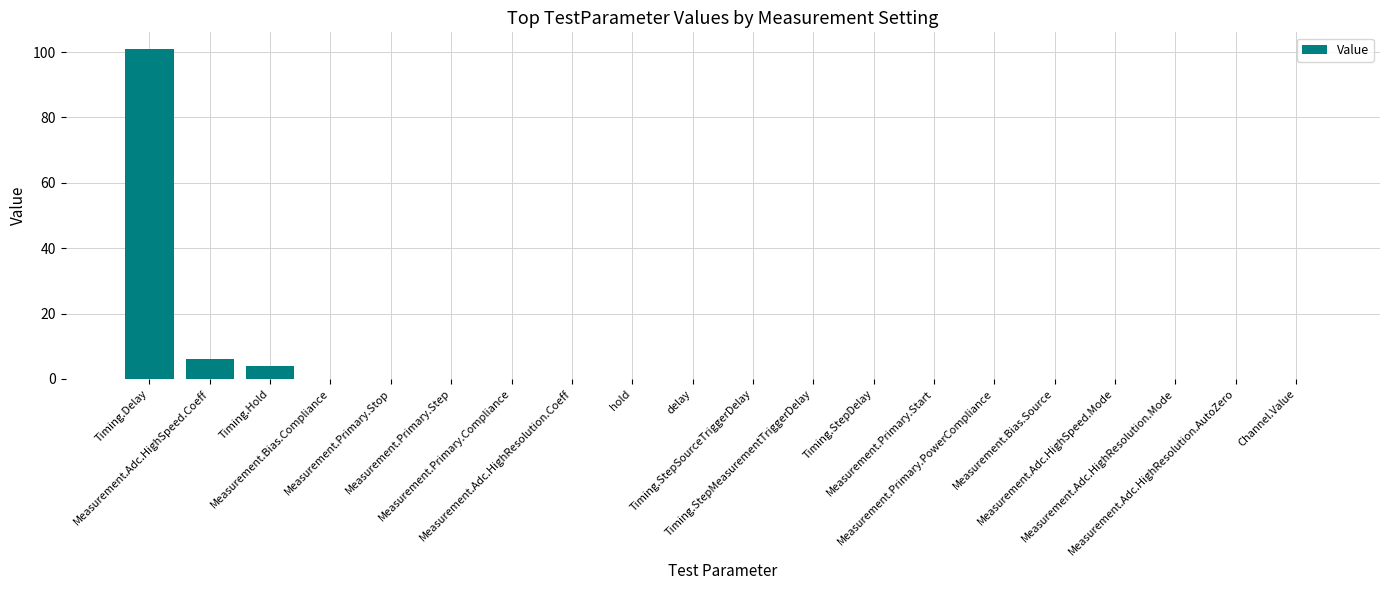

What is the sum of all values?

111.0